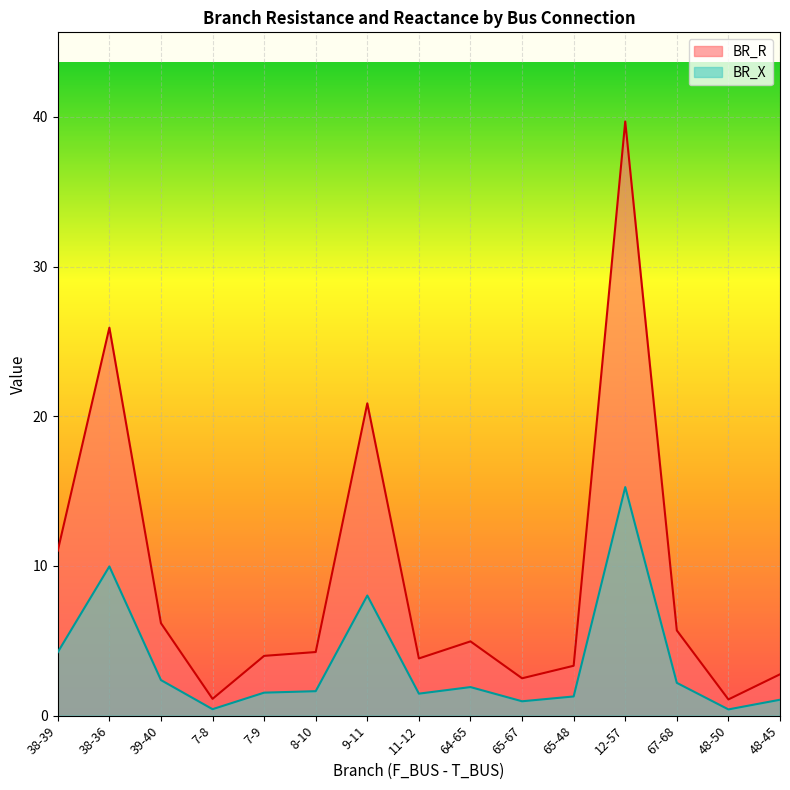

What is the difference between the second highest and second lowest values in the BR_R series?

24.8